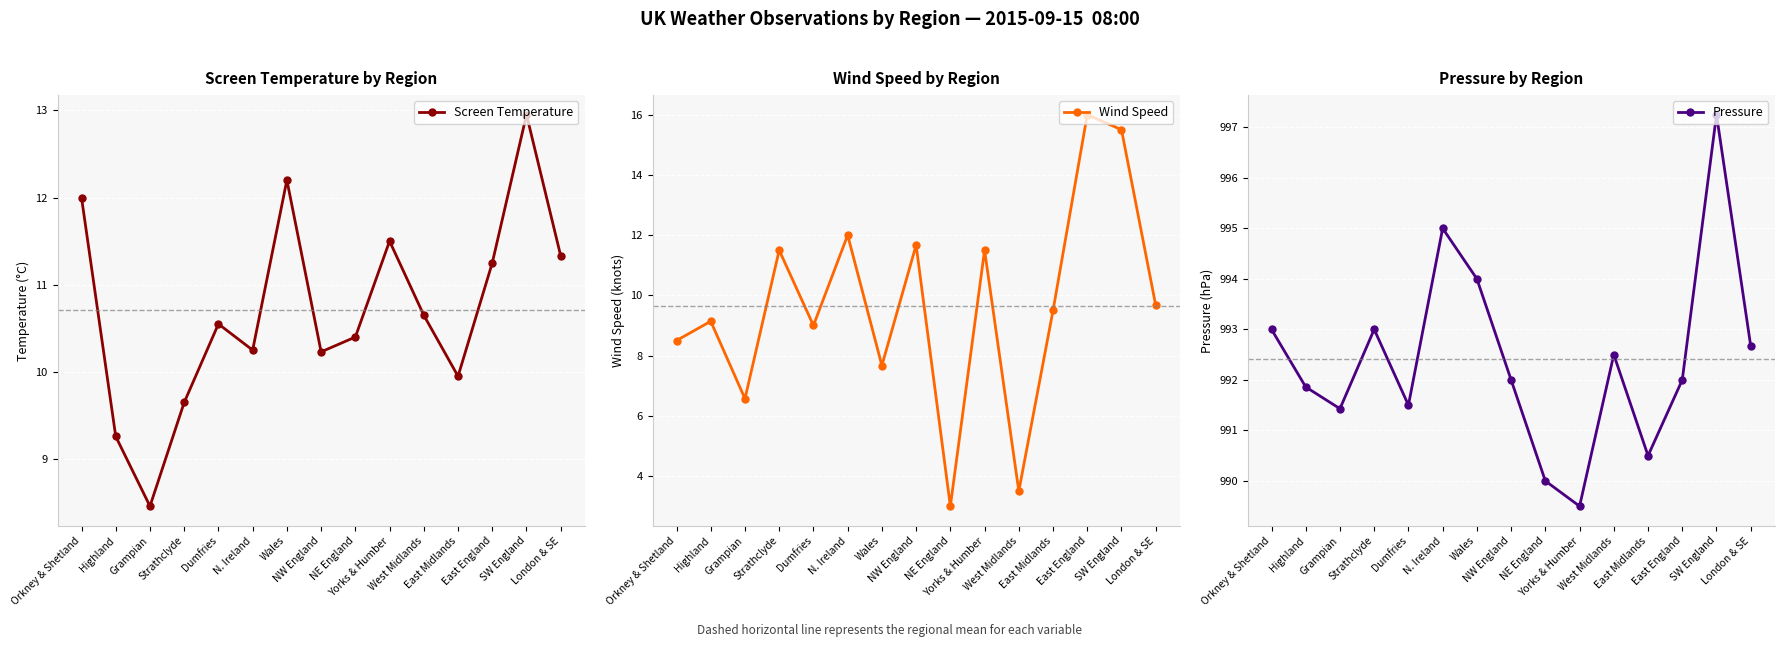

At which label does Pressure first exceed 992?

Orkney & Shetland